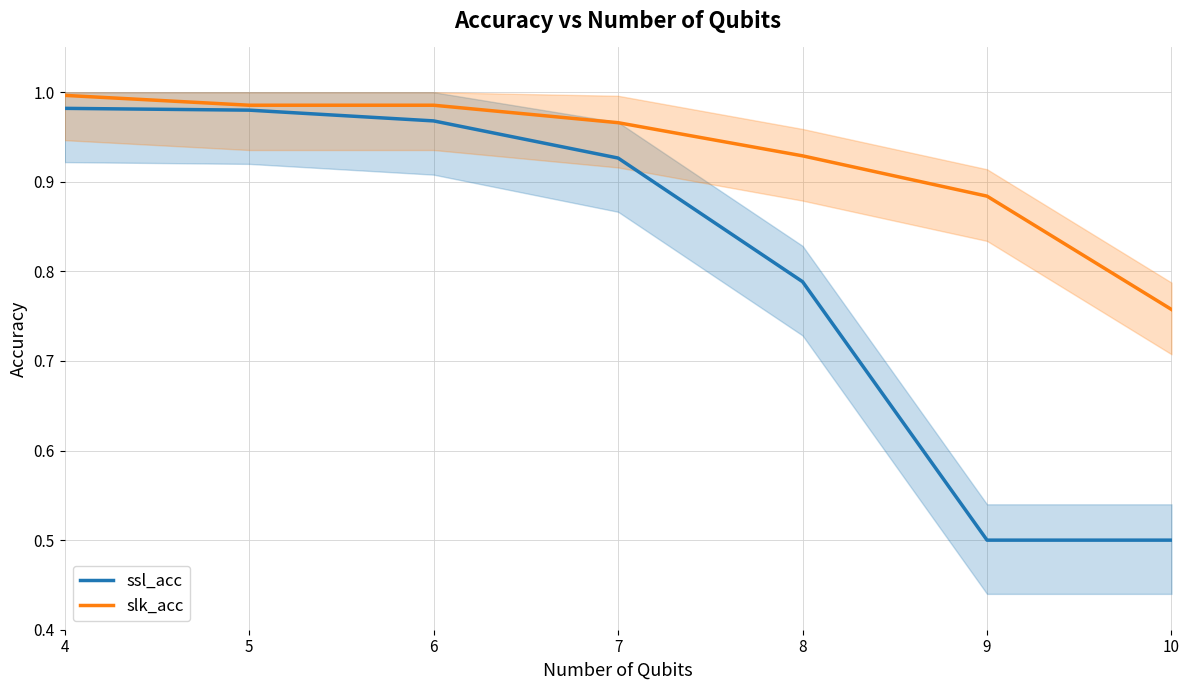

Does the chart have visible grid lines?

Yes